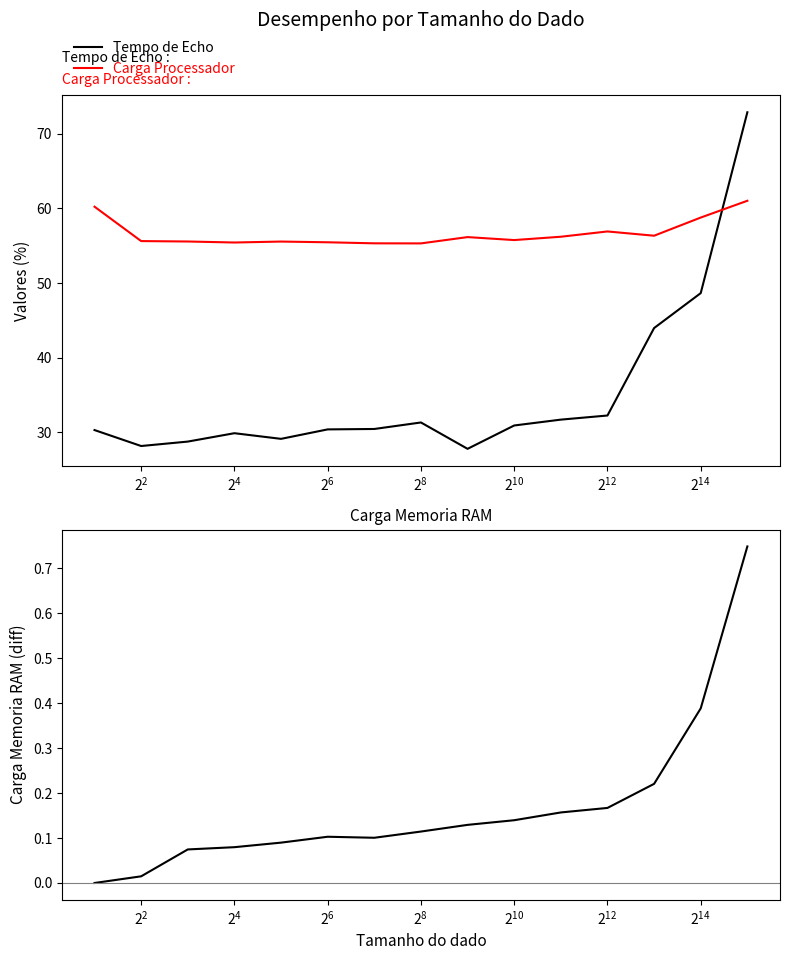

After their last crossing, which series has the higher values: Tempo de Echo or Carga Processador?

Tempo de Echo